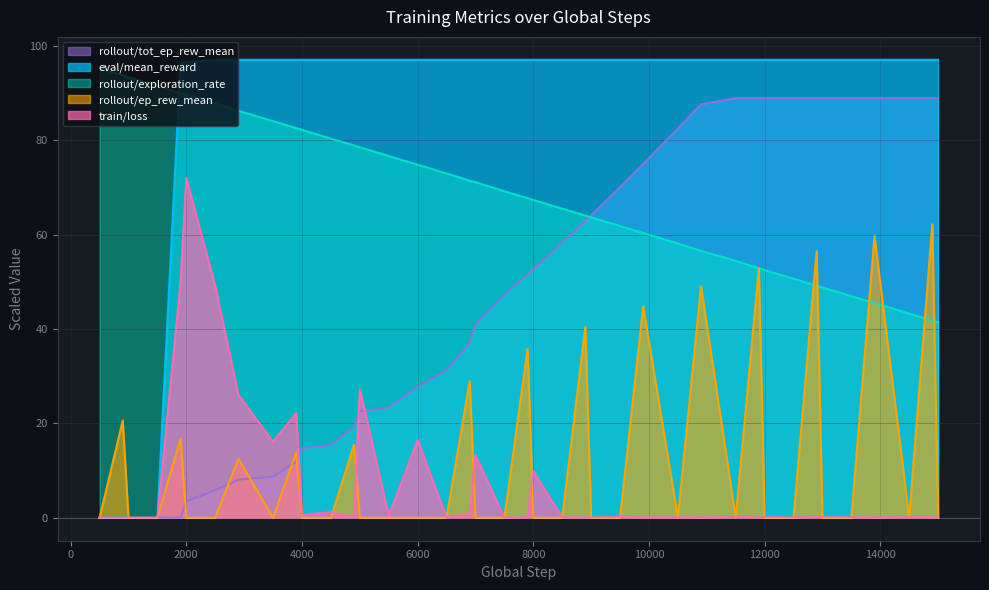

What is the average value of the train/loss series?

7.7